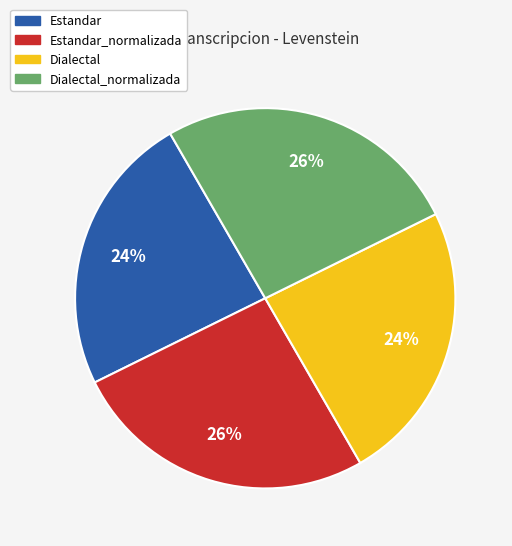

Is there any slice that represents more than half of the pie?

No